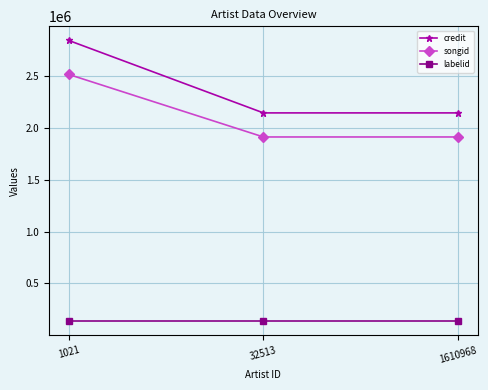

Which series has the largest range (max minus min)?

credit